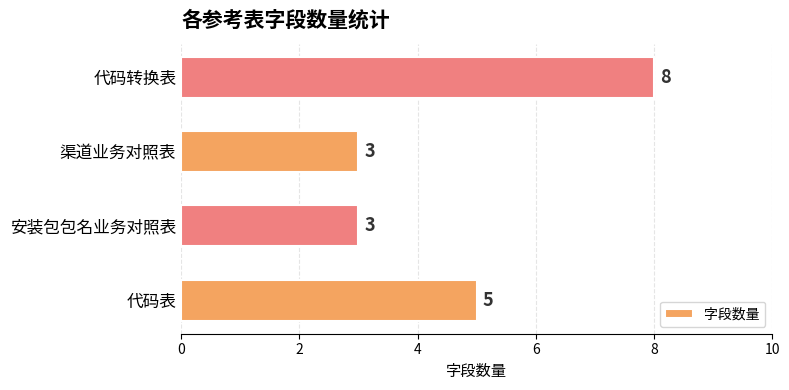

The chart shows a value of 5 at 安装包包名业务对照表. True or false?

False